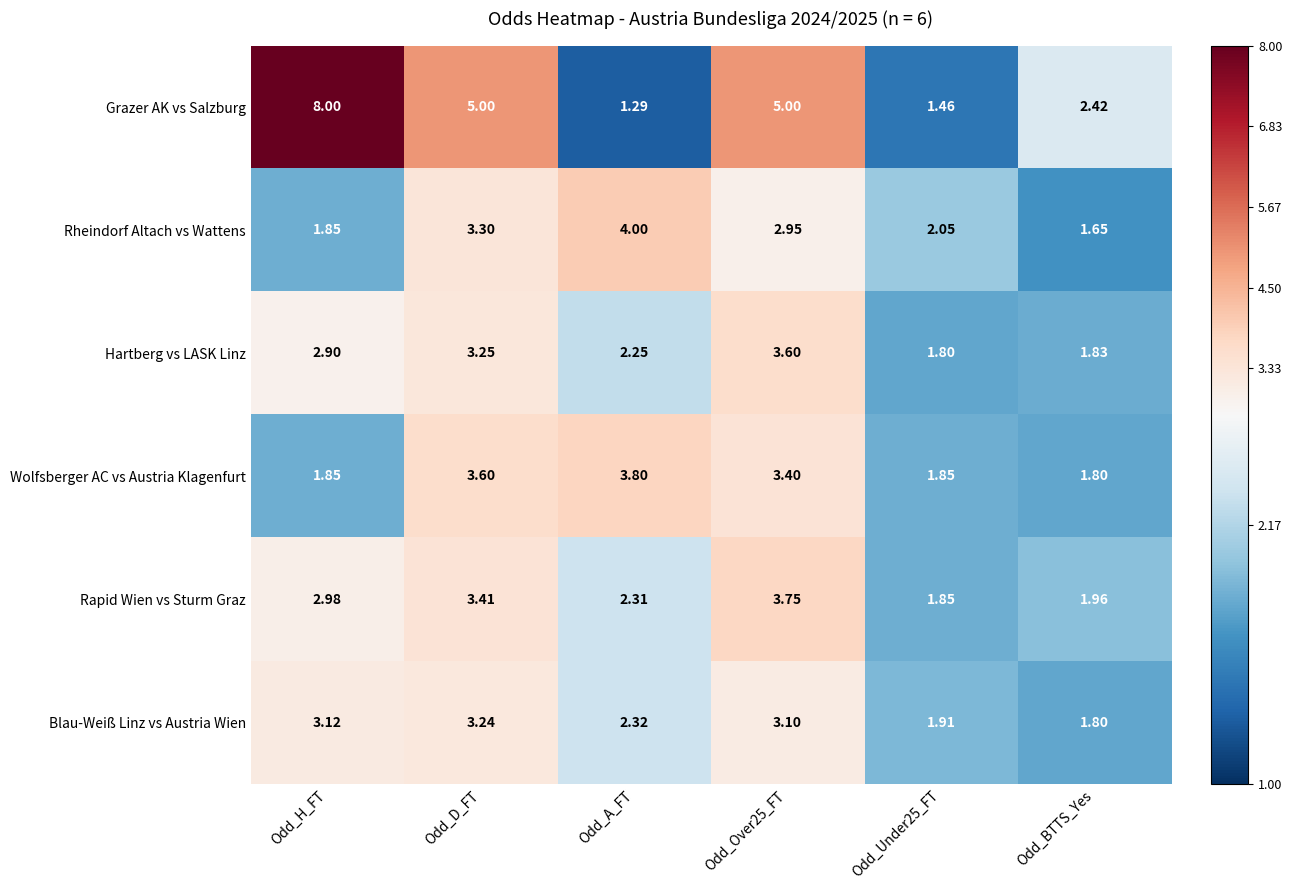

Where does the Rheindorf Altach vs Wattens series first go above 2?

Odd_D_FT